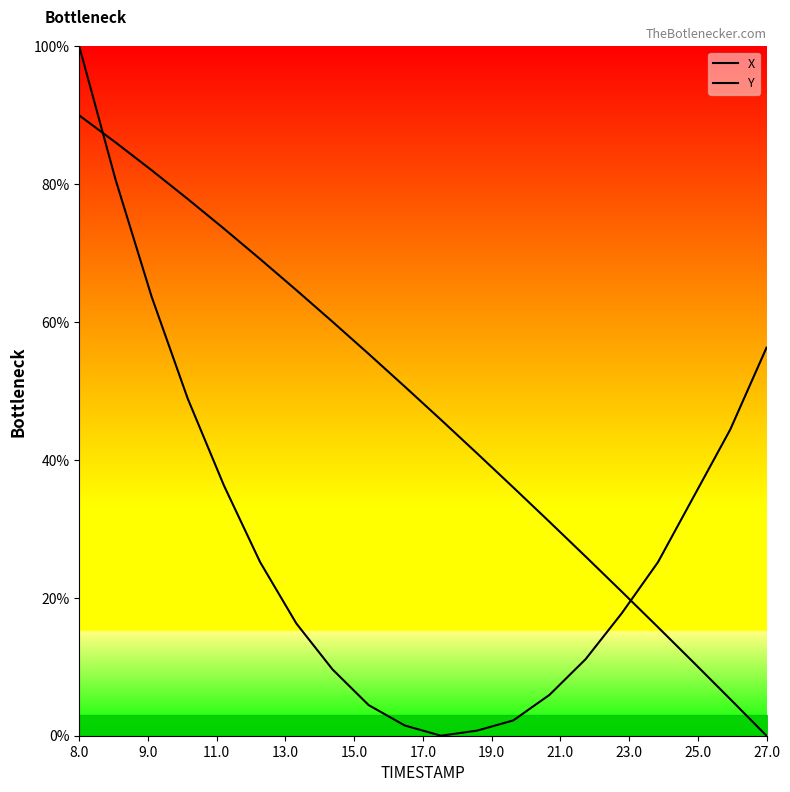

How many values in Y are above zero?

19